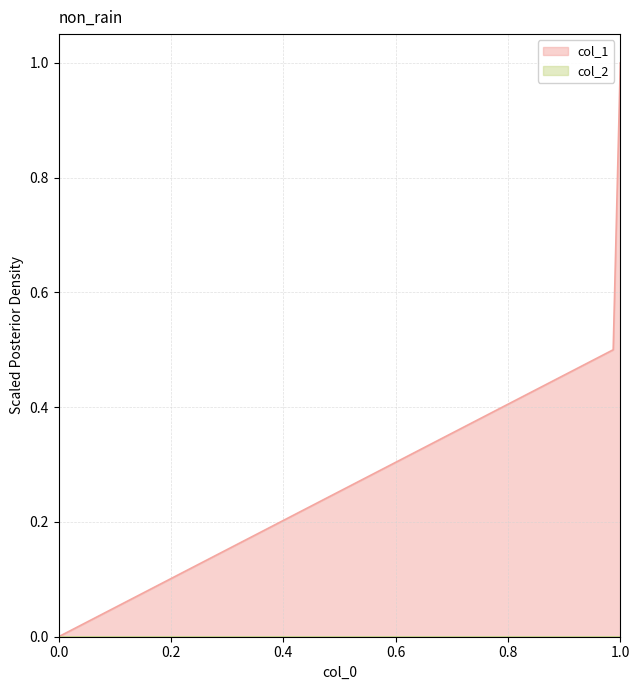

True or false: col_1 has a value of 1.5 at 1.0.

False